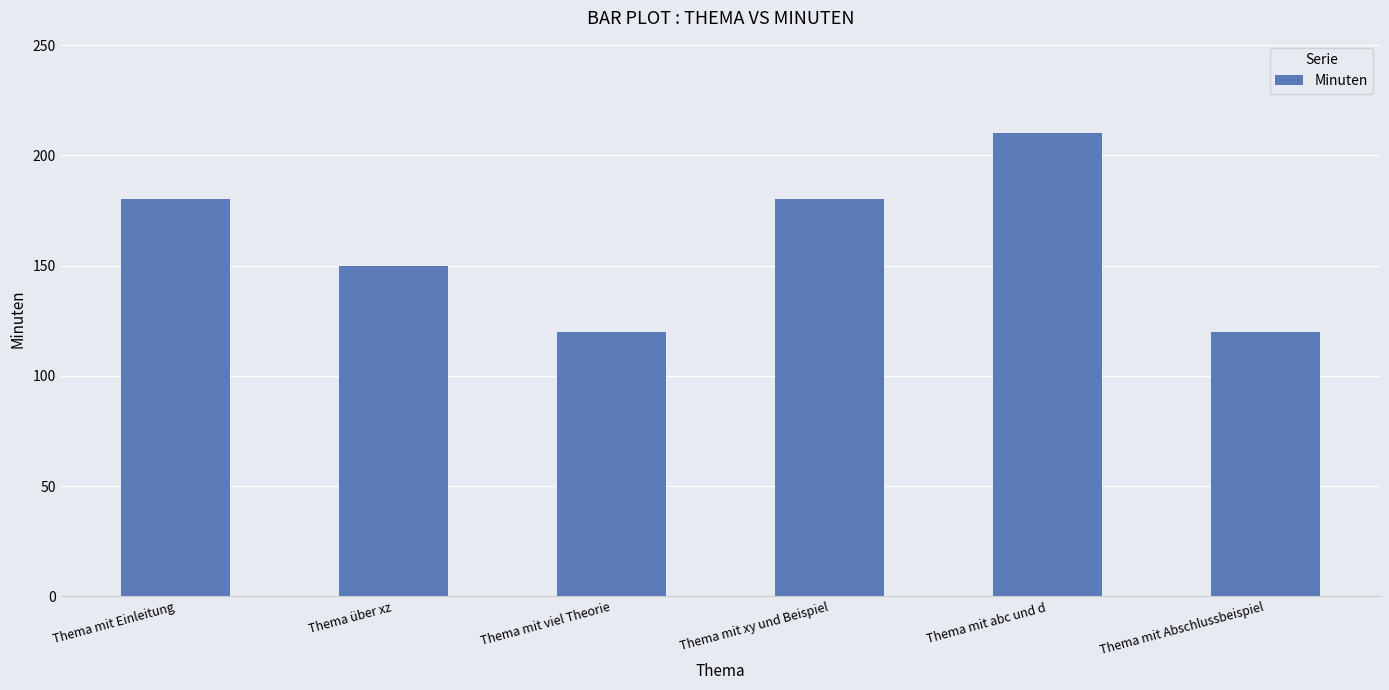

What is the change in value from Thema mit viel Theorie to Thema mit abc und d?

+90